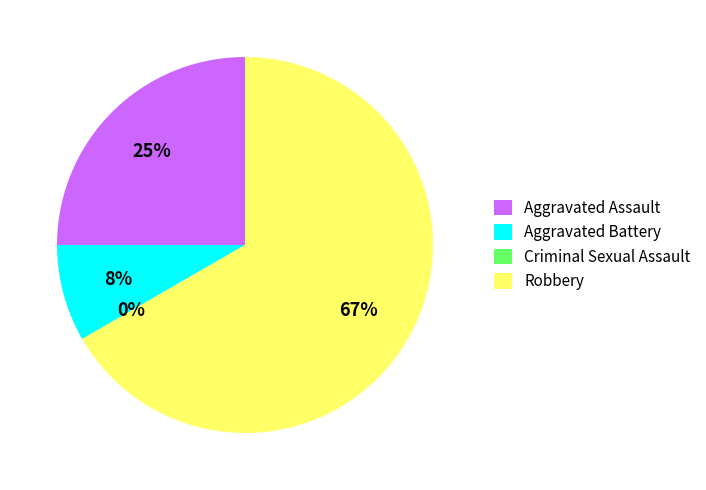

True or false: Aggravated Assault accounts for 31% of the total.

False